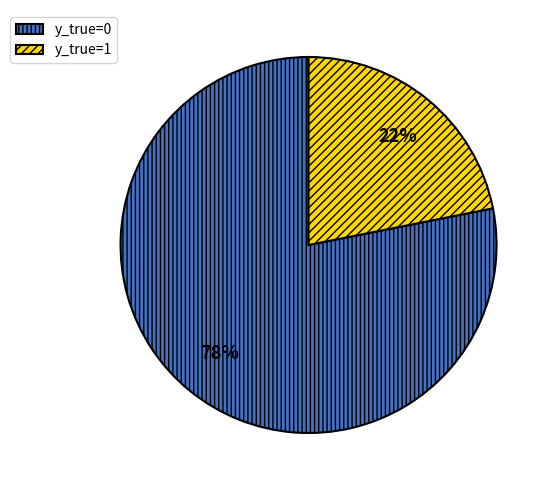

What percentage is the y_true=1 slice, to the nearest percent?

22%